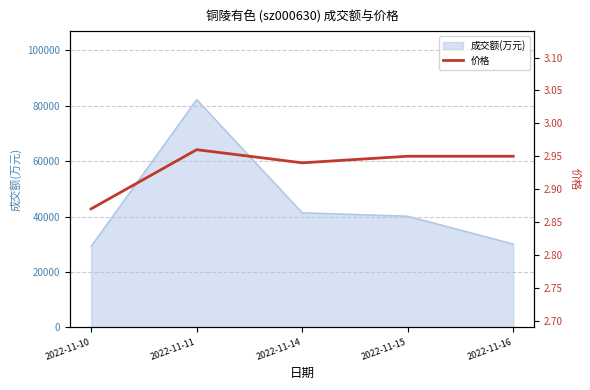

Rank the categories by value from highest to lowest.

2022-11-11, 2022-11-15, 2022-11-16, 2022-11-14, 2022-11-10